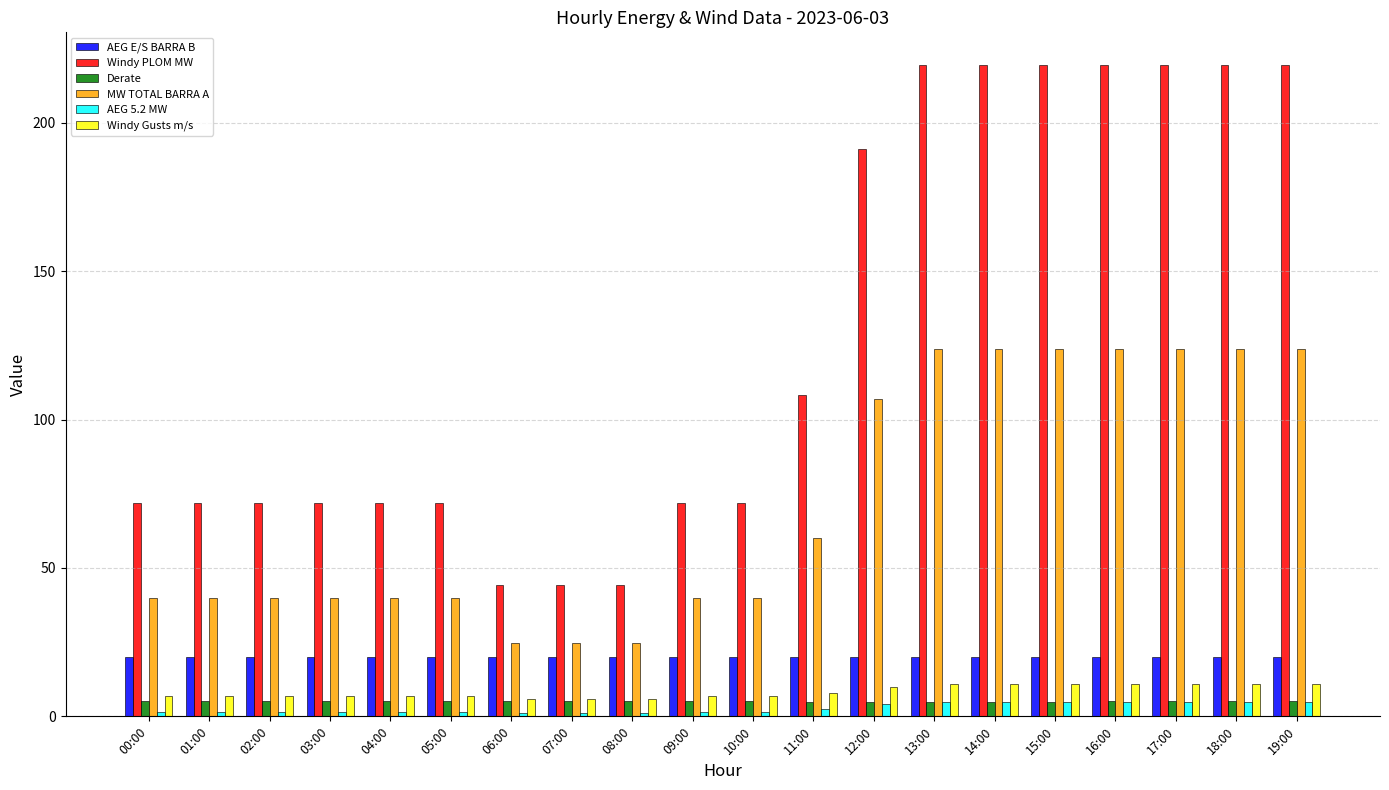

Does the chart contain stacked bars?

No